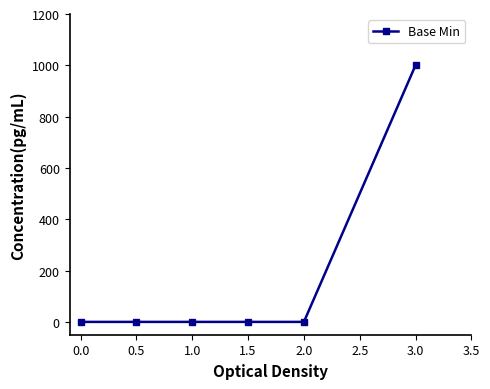

Count the number of categories in the chart.

6